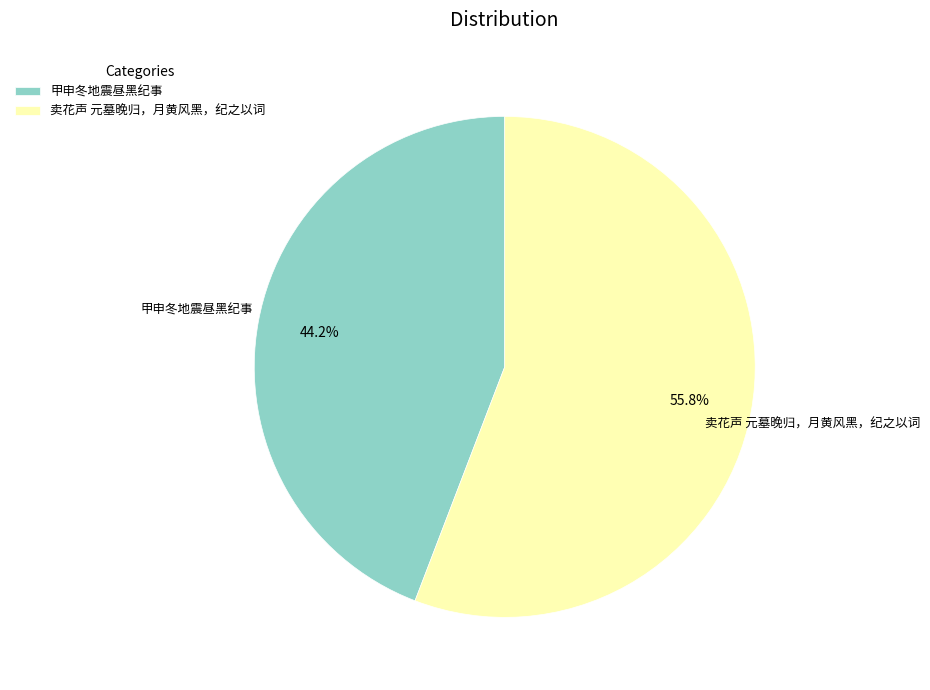

To the nearest percent, what is the difference between the 甲申冬地震昼黑纪事 and 卖花声 元墓晚归，月黄风黑，纪之以词 slice percentages?

12%